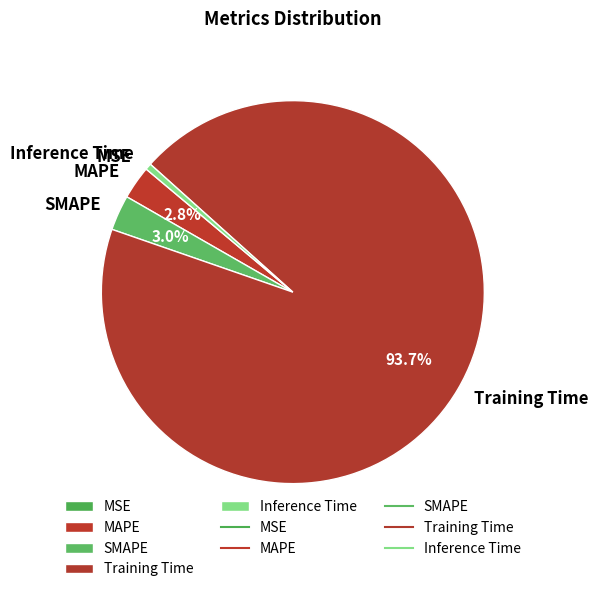

Between Training Time and Inference Time, which is larger?

Training Time